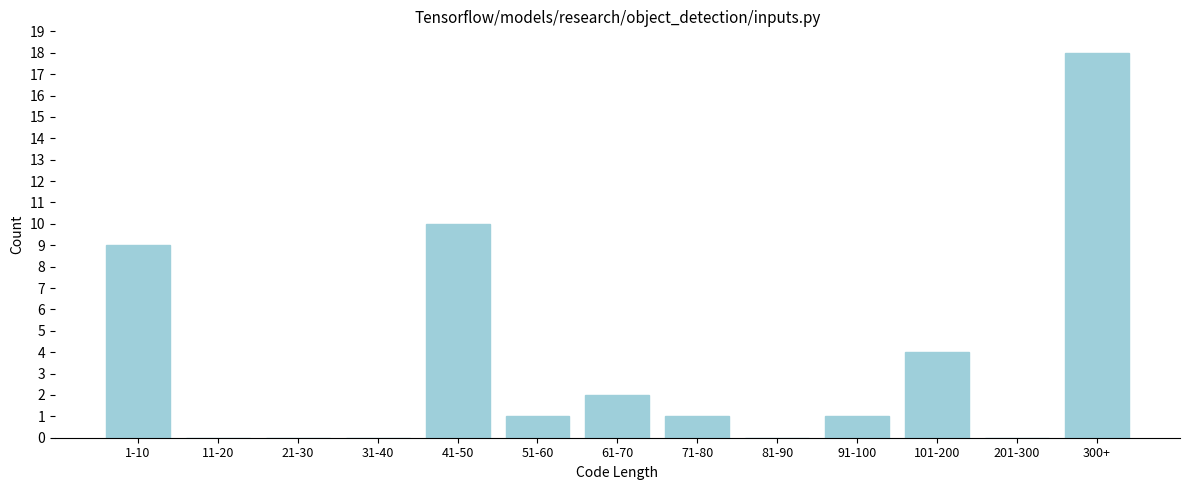

Reading left to right, what are all the values shown in this chart?

1-10=9	11-20=0	21-30=0	31-40=0	41-50=10	51-60=1	61-70=2	71-80=1	81-90=0	91-100=1	101-200=4	201-300=0	300+=18